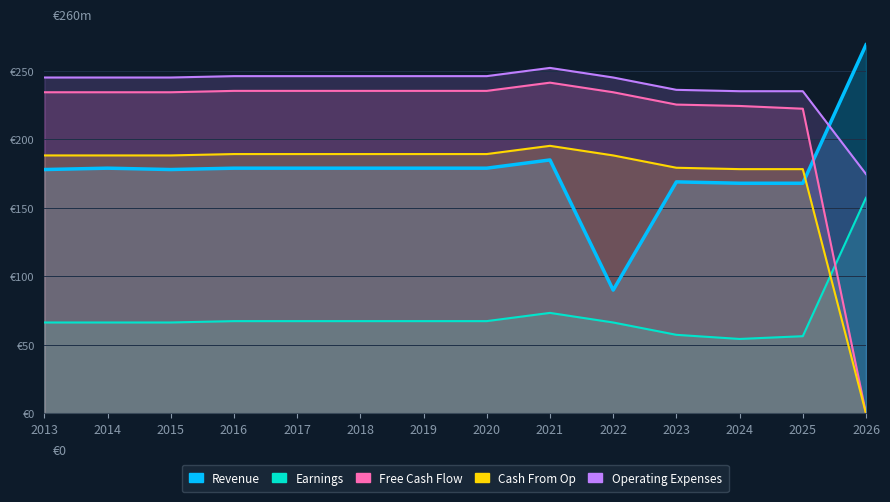

What is the value of the Operating Expenses point at the 7th from the left?

246.1